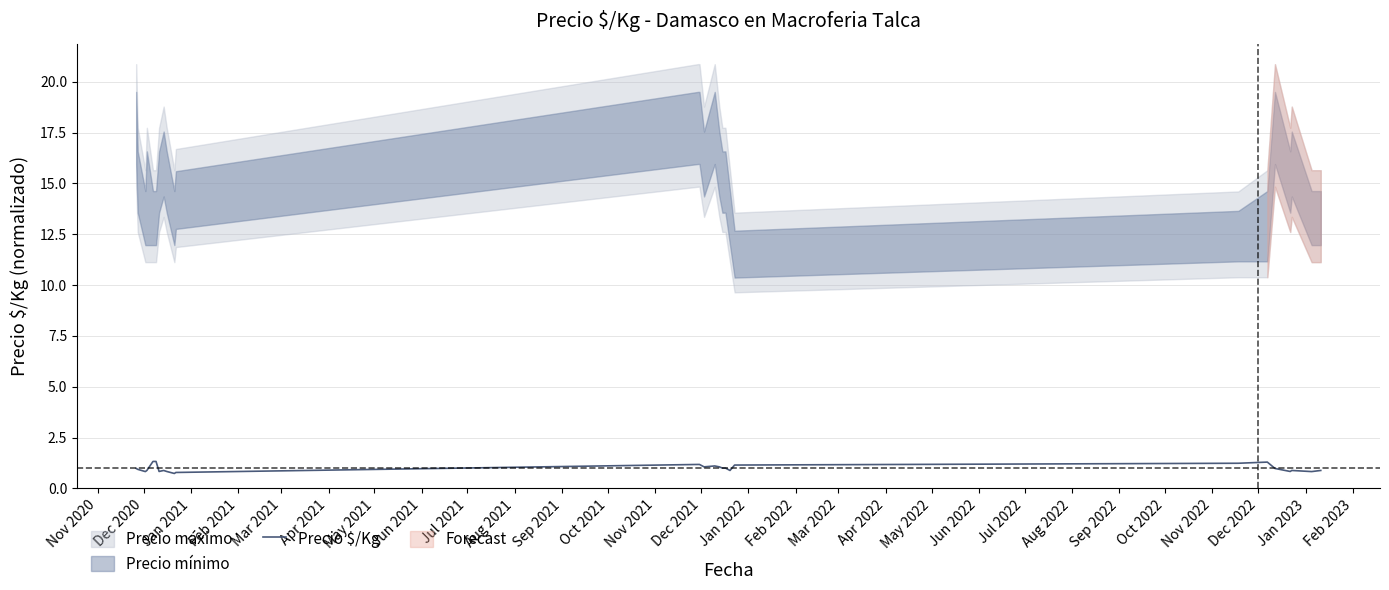

What is the minimum value for Precio $/Kg?

0.7